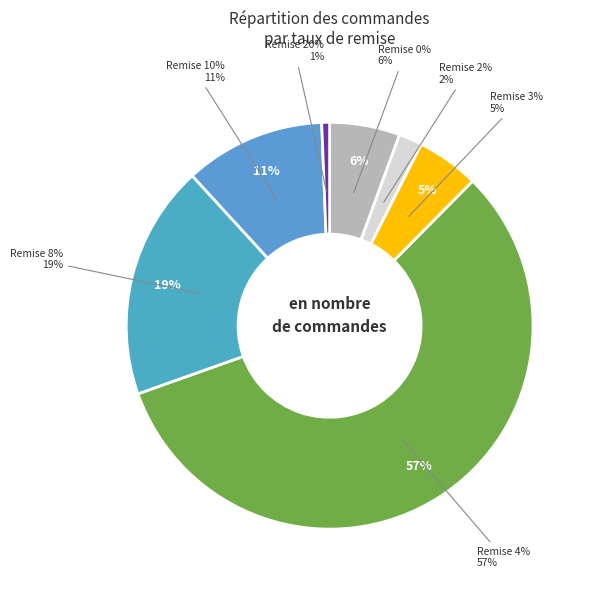

How many segments does this pie chart have?

7